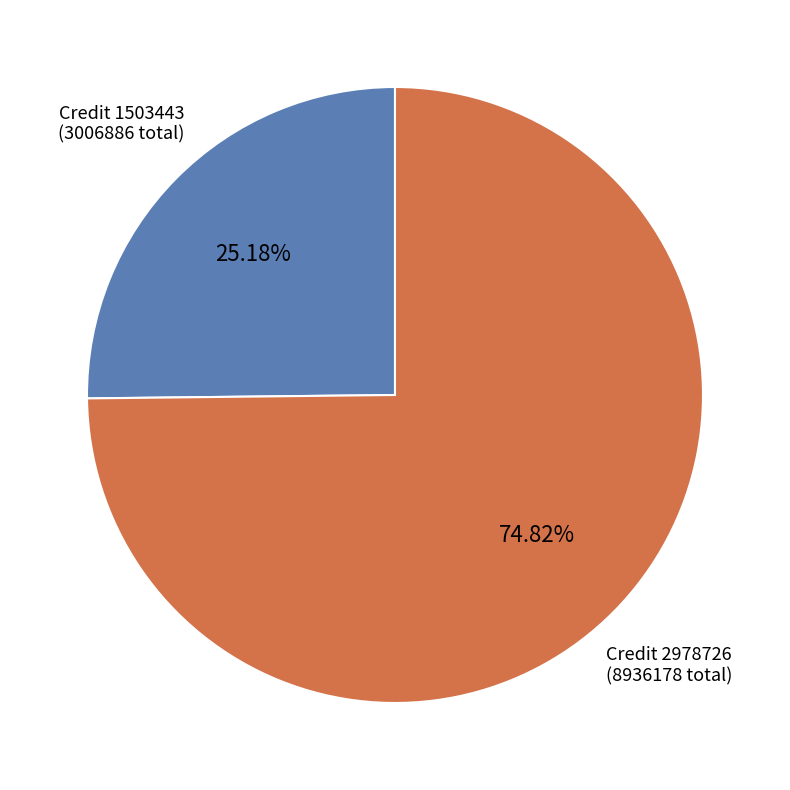

Rank the categories by value from lowest to highest.

Credit 1503443 (3006886 total), Credit 2978726 (8936178 total)